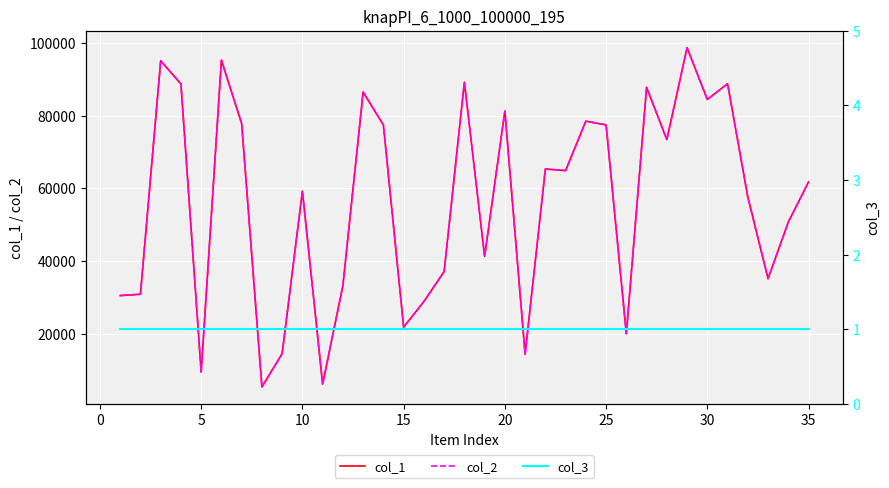

Is the value of col_2 at 11 greater than the value of col_1 at 13?

No